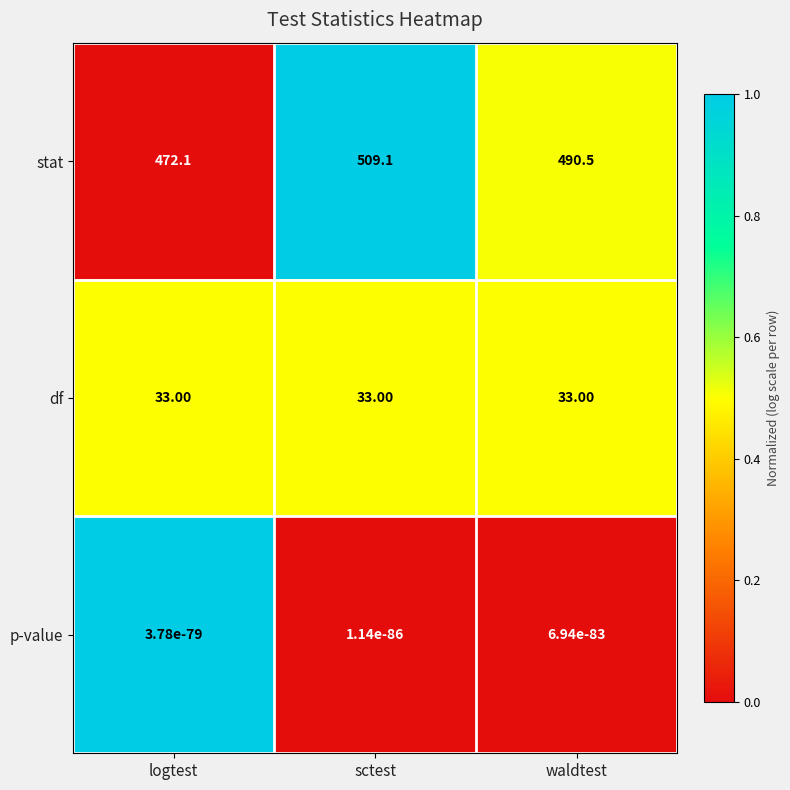

What is the sum of the stat values at sctest and waldtest?

999.6